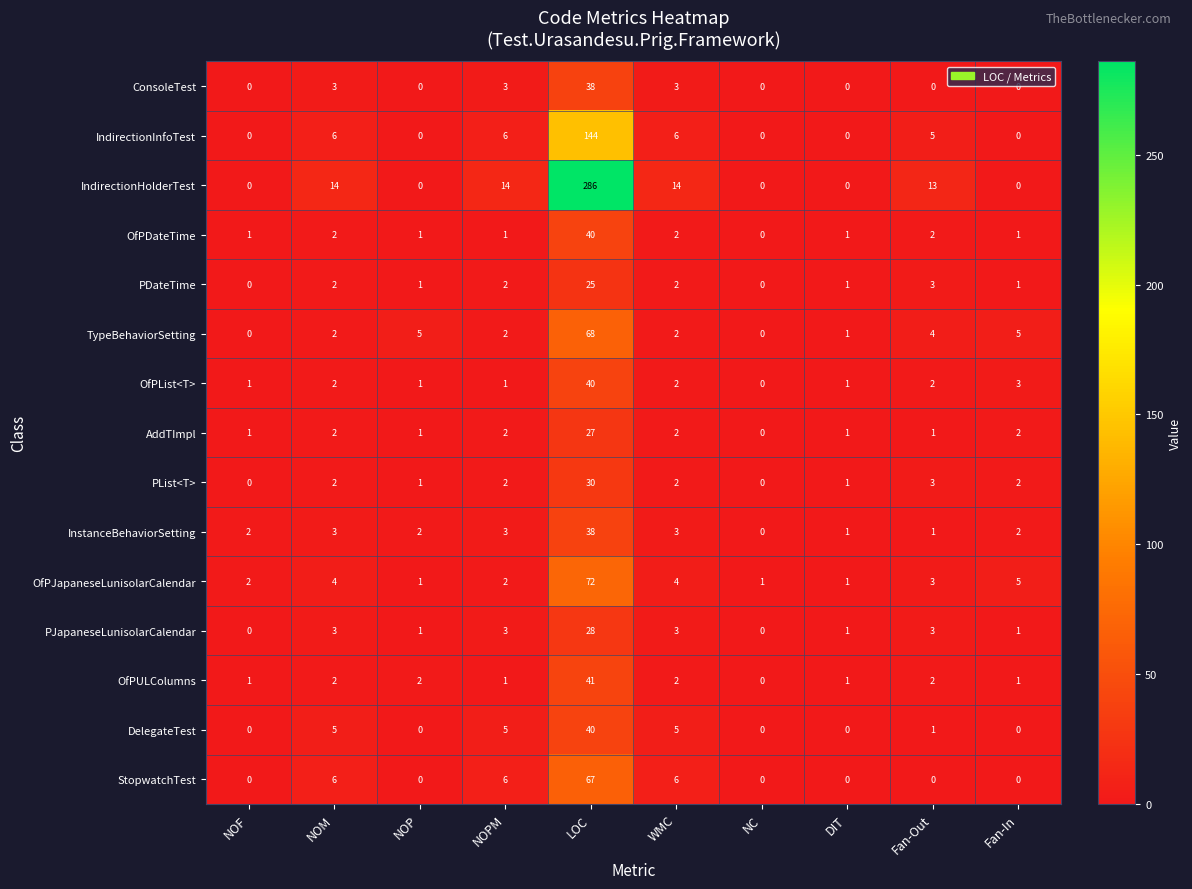

What is the average value of the TypeBehaviorSetting series?

9